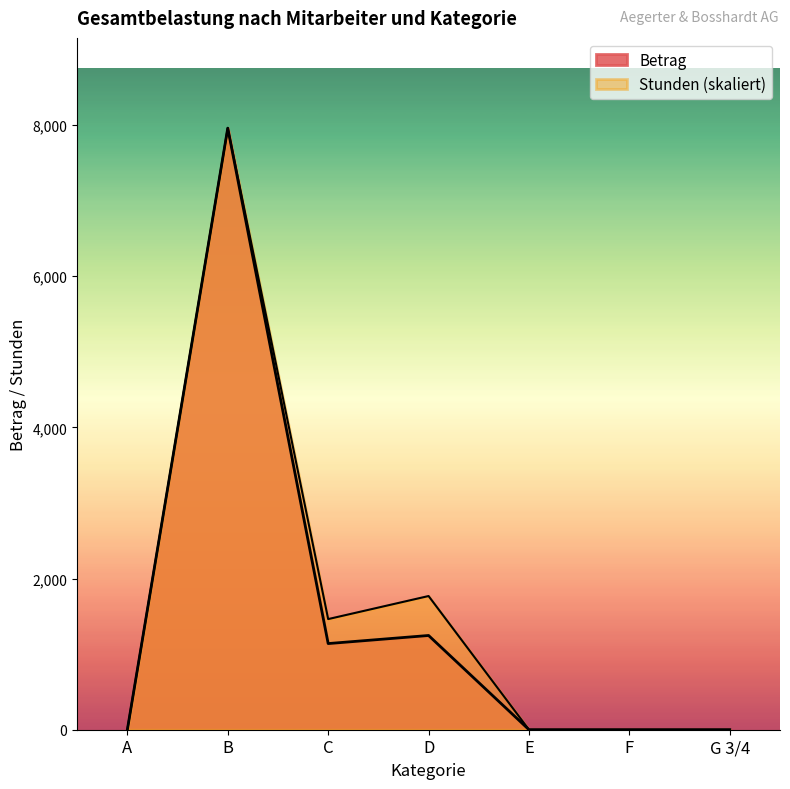

How many distinct data groups are displayed?

2